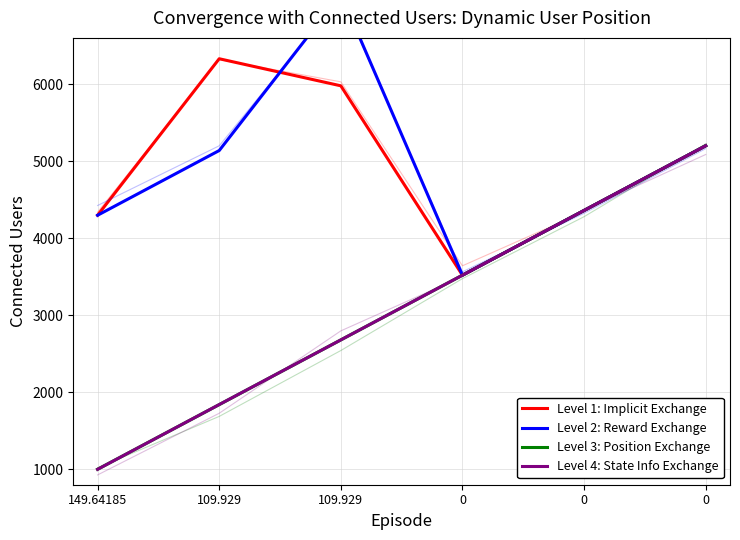

How many values in the Level 3: Position Exchange series exceed 3520?

2